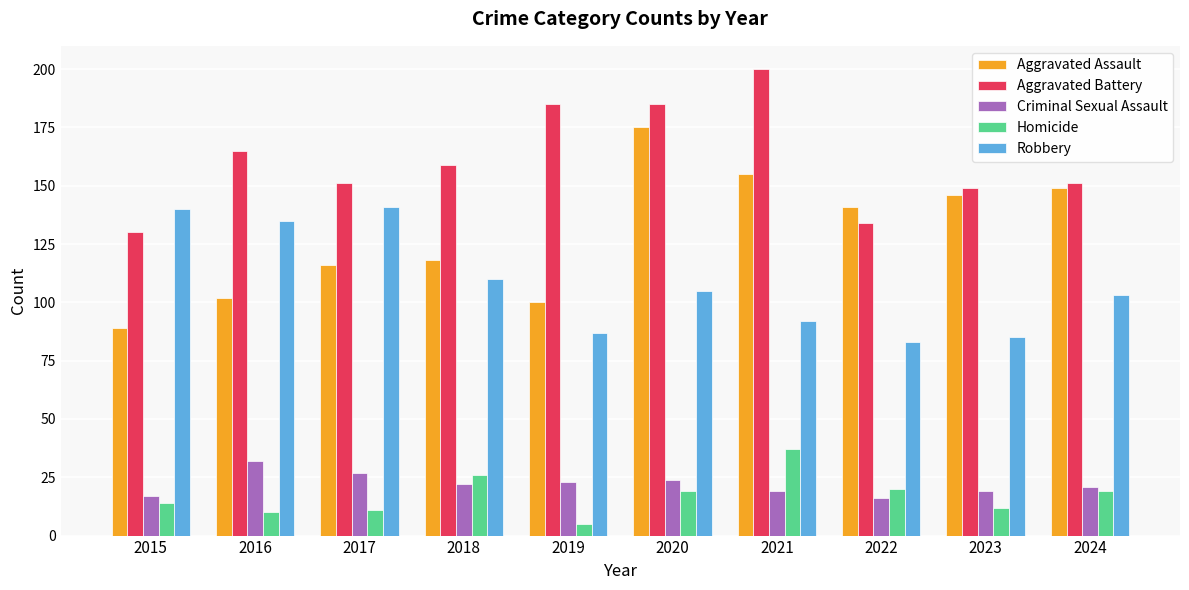

Are the bars grouped side by side (vs. stacked)?

Yes